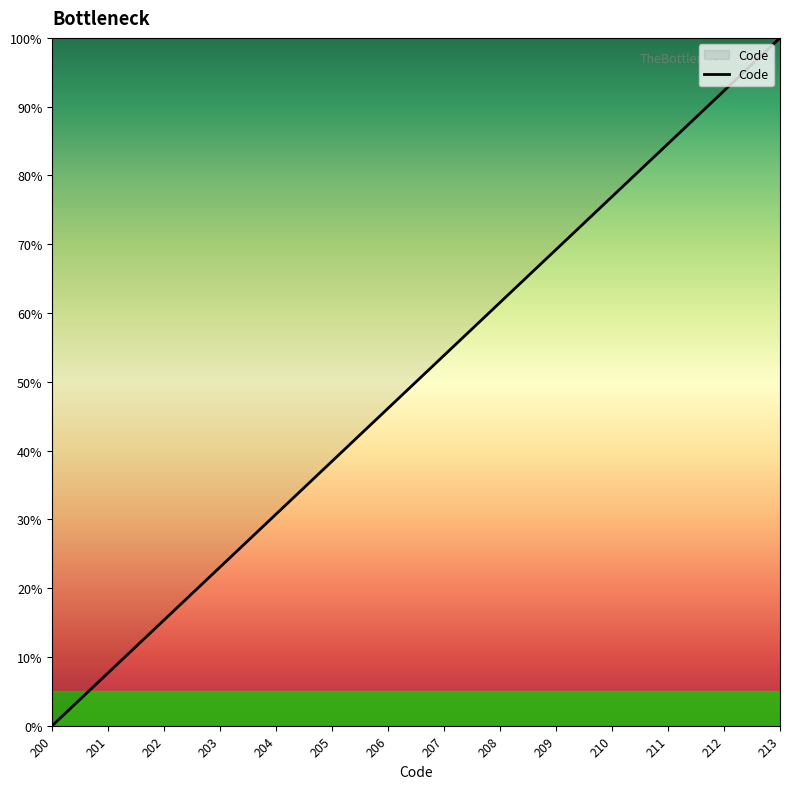

What is the change in value from 204 to 208?

+30.8